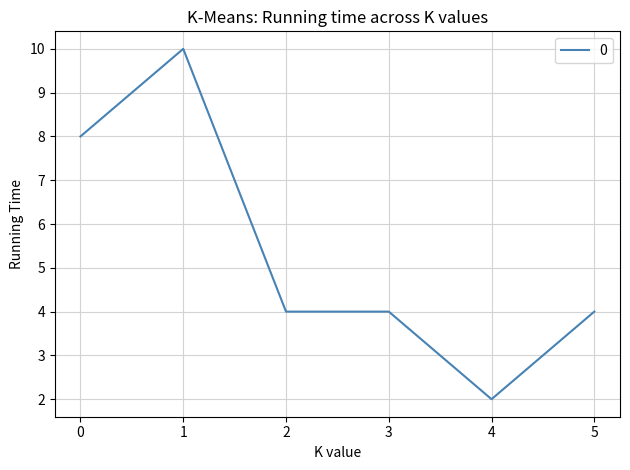

How many distinct data groups are displayed?

1